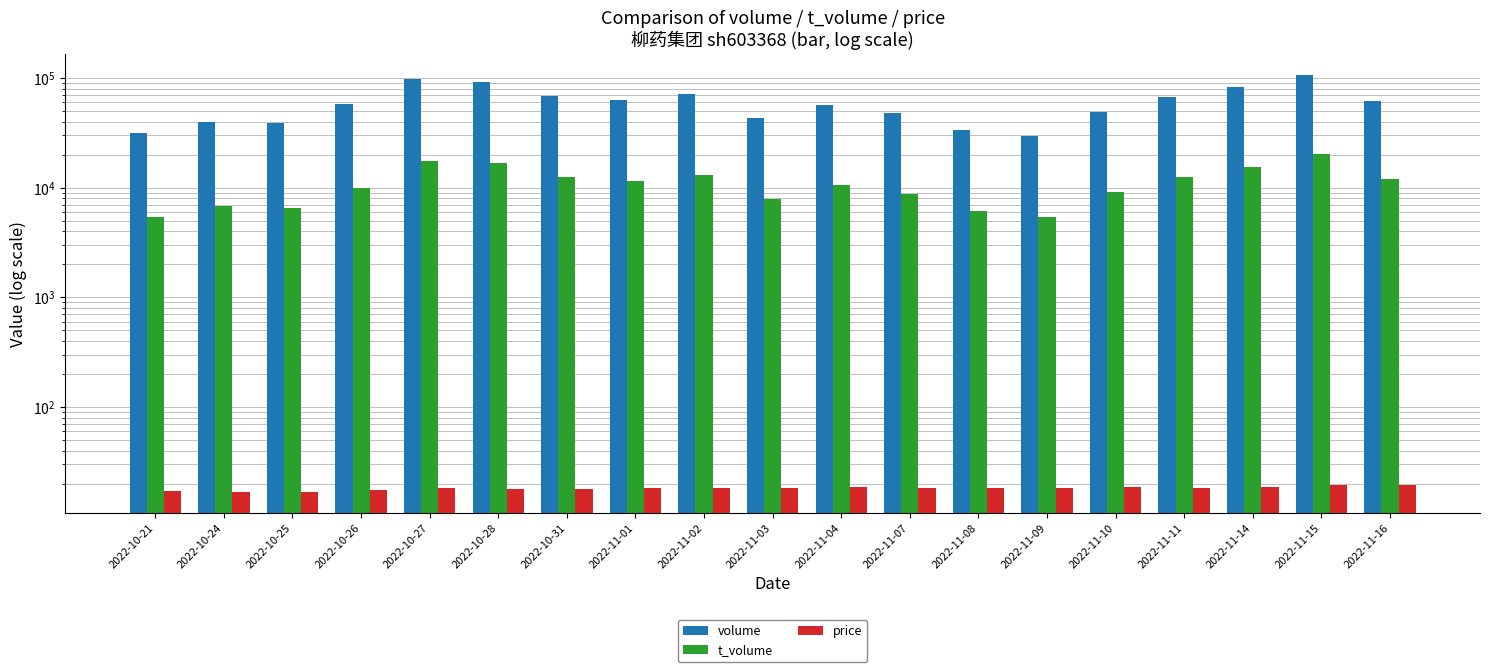

What position from the left is 2022-10-26?

4